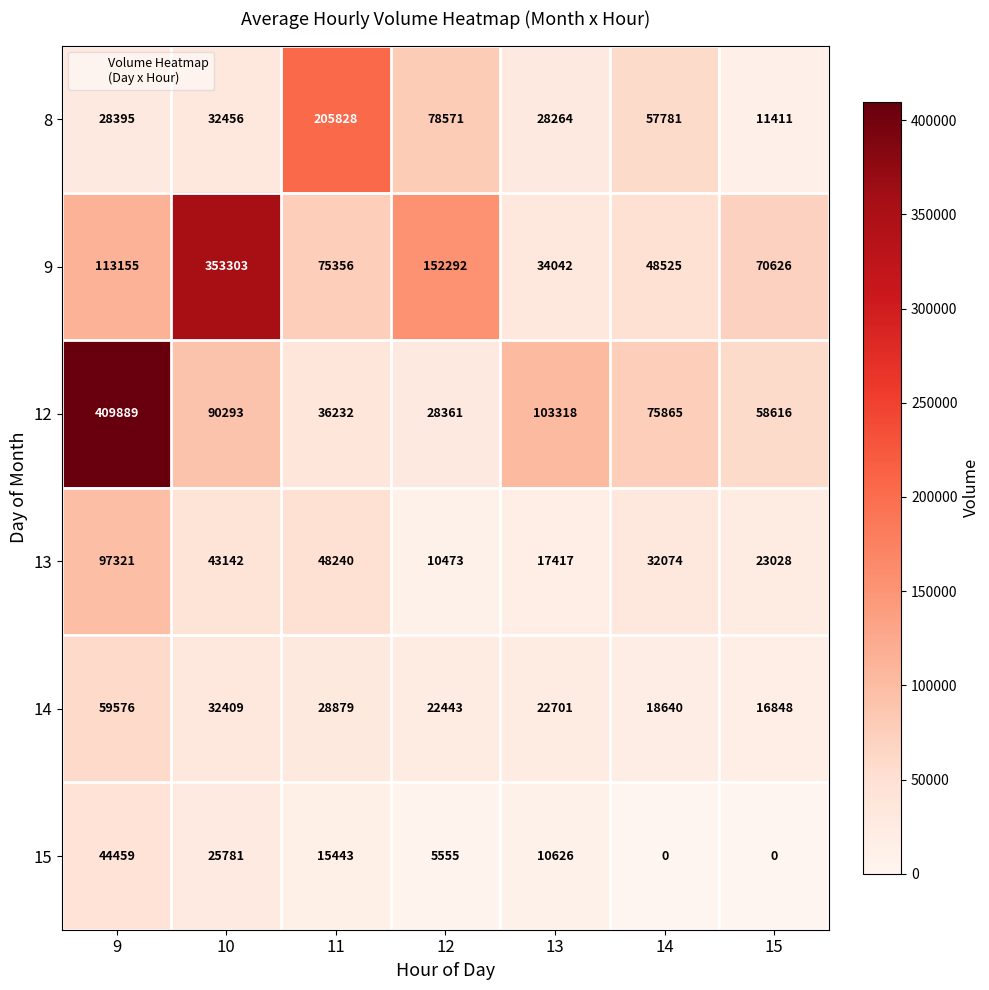

Which label corresponds to the largest value in the chart?

9